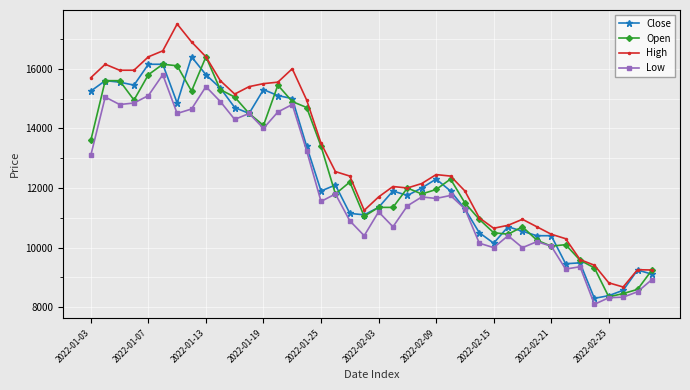

What is the greatest value displayed?

17500